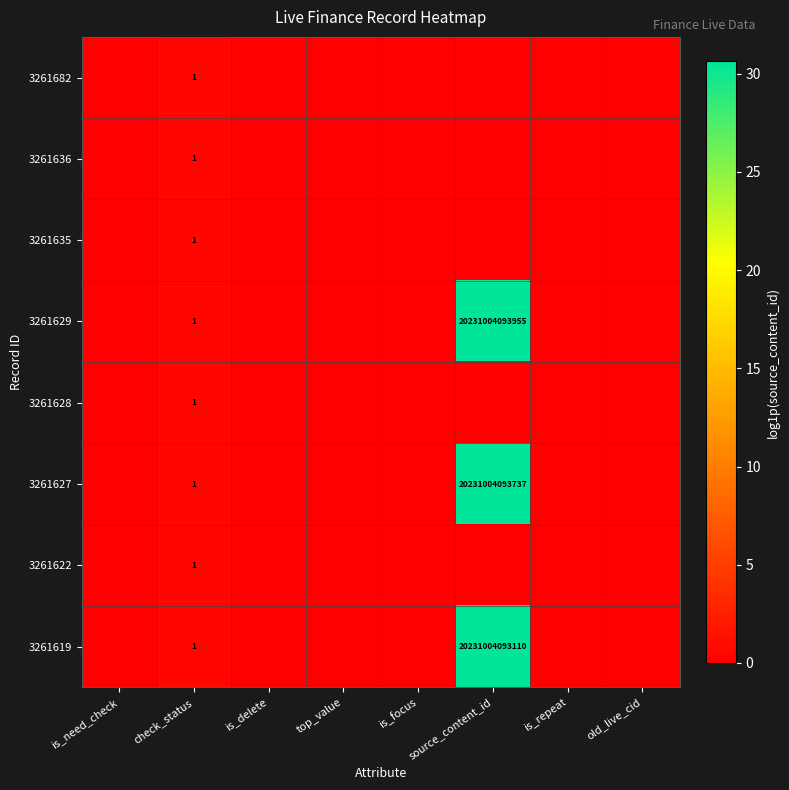

The value of 3261619 at source_content_id is 20231004093110. True or false?

True